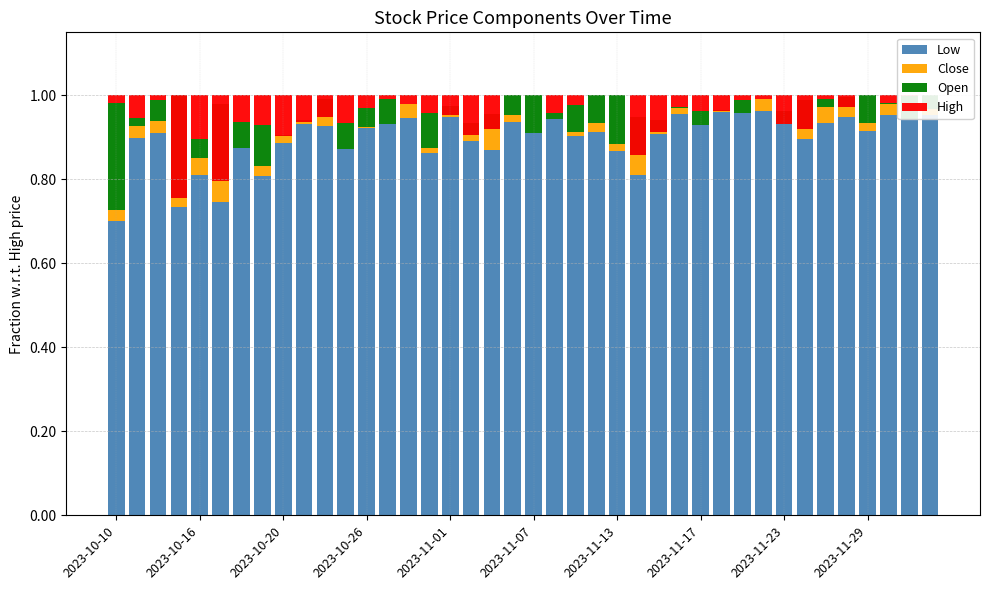

Which has a higher value, 24 or 33?

33